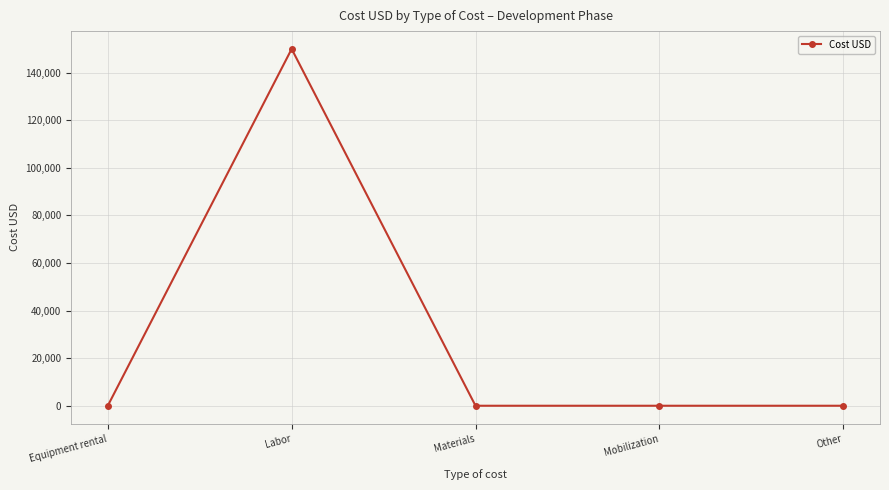

Which label corresponds to the largest value in the chart?

Labor